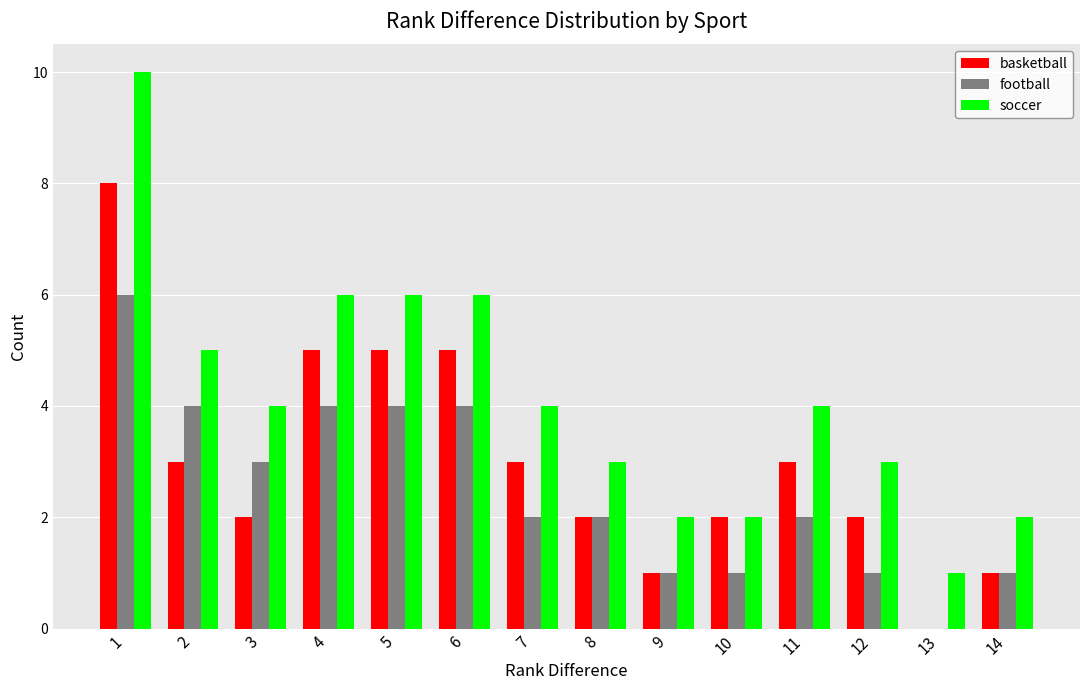

What is the sum of all basketball values?

42